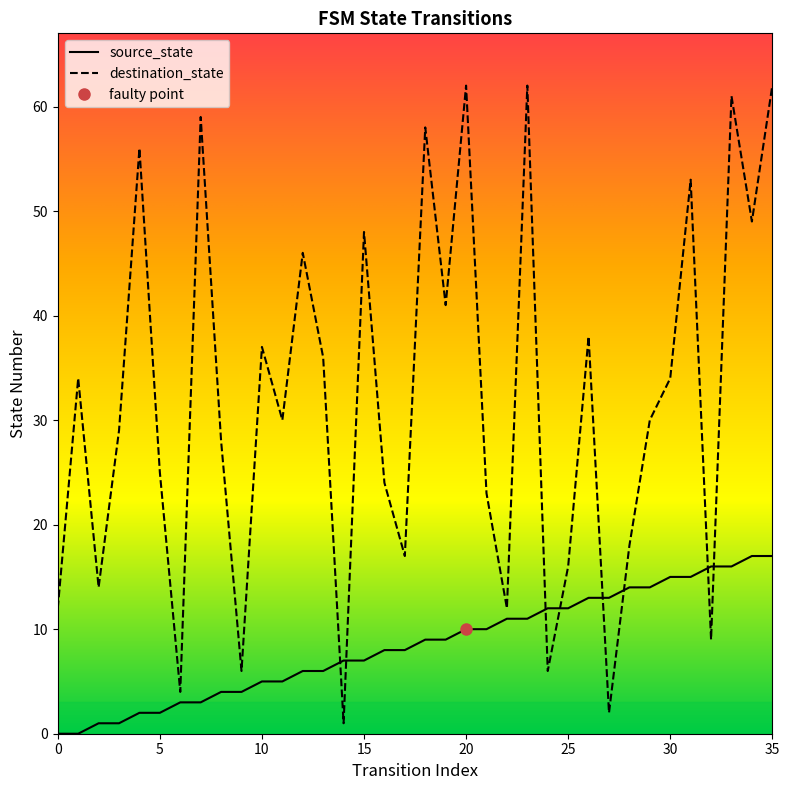

What is the difference between the maximum and minimum values in the source_state series?

17